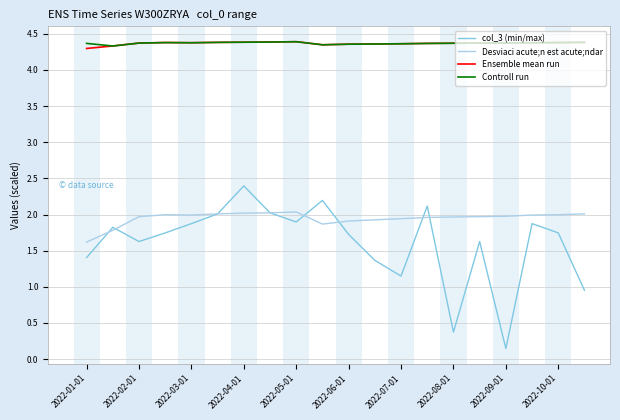

What is the maximum value for Desviaci acute;n est acute;ndar?

2.0